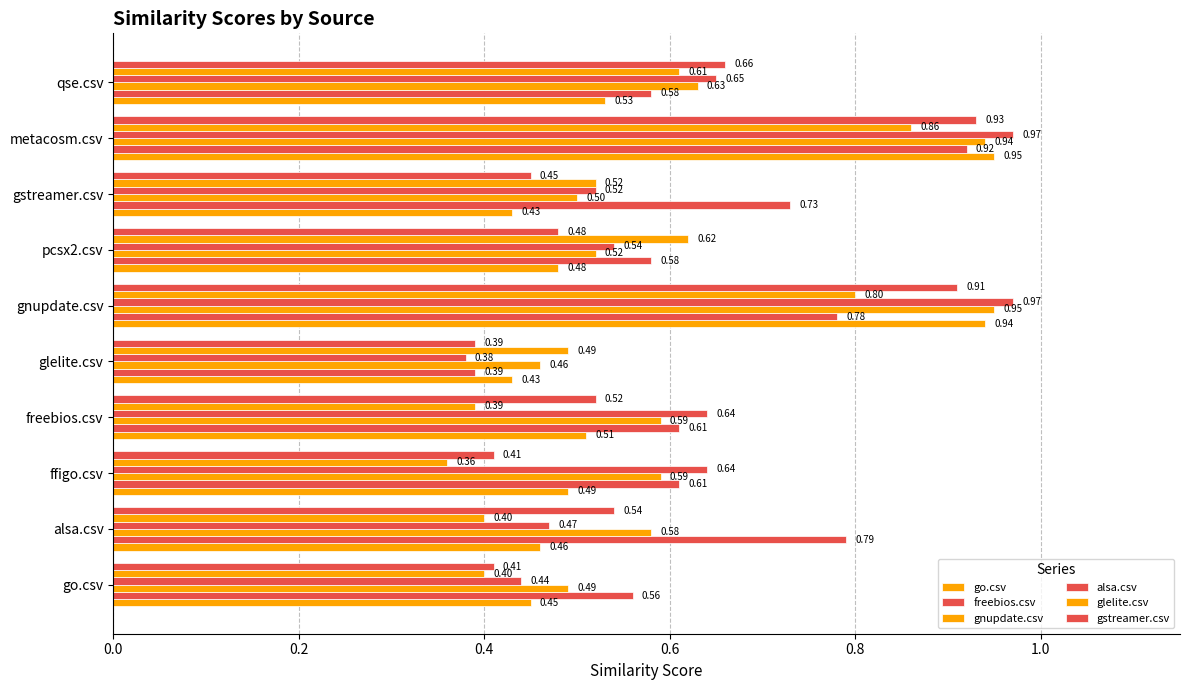

What is the difference between the maximum and minimum values in the alsa.csv series?

0.6